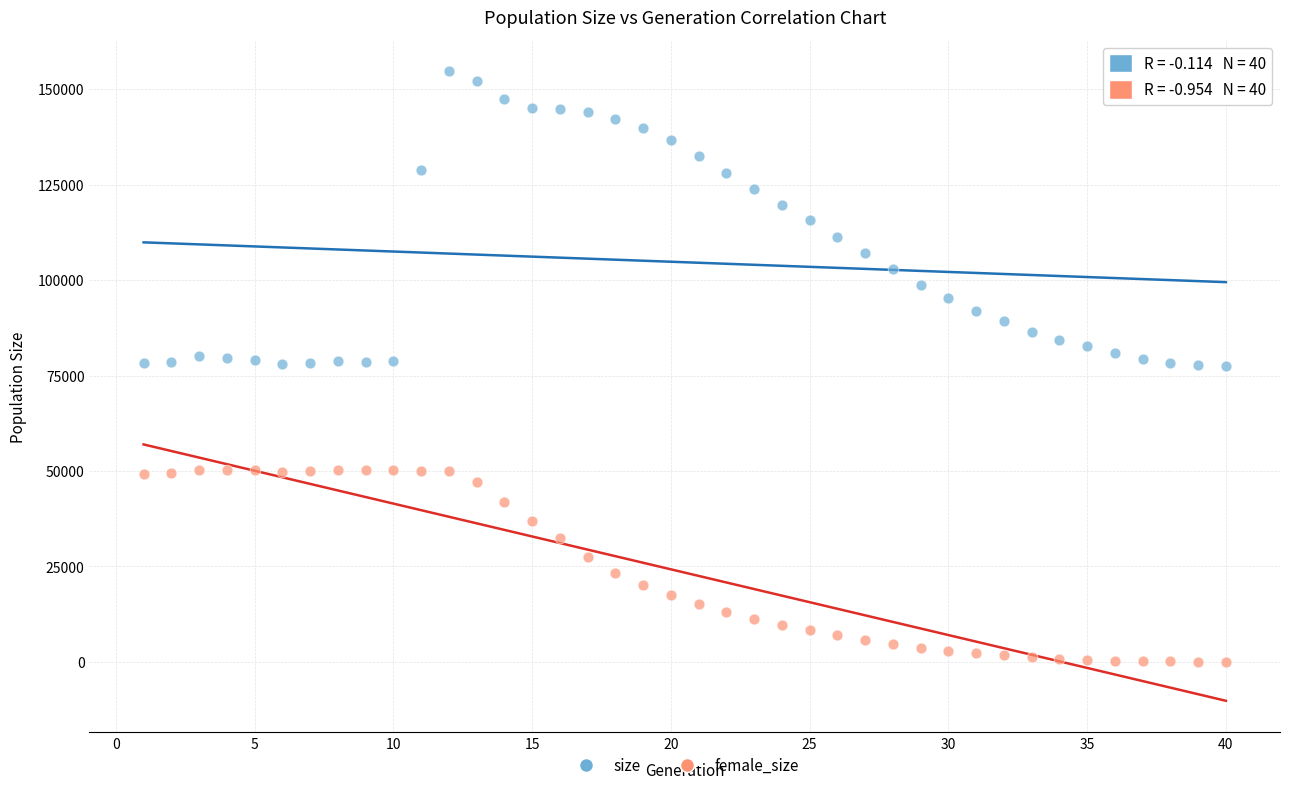

Across all data points, what is the range of Y values (max minus min)?

154604